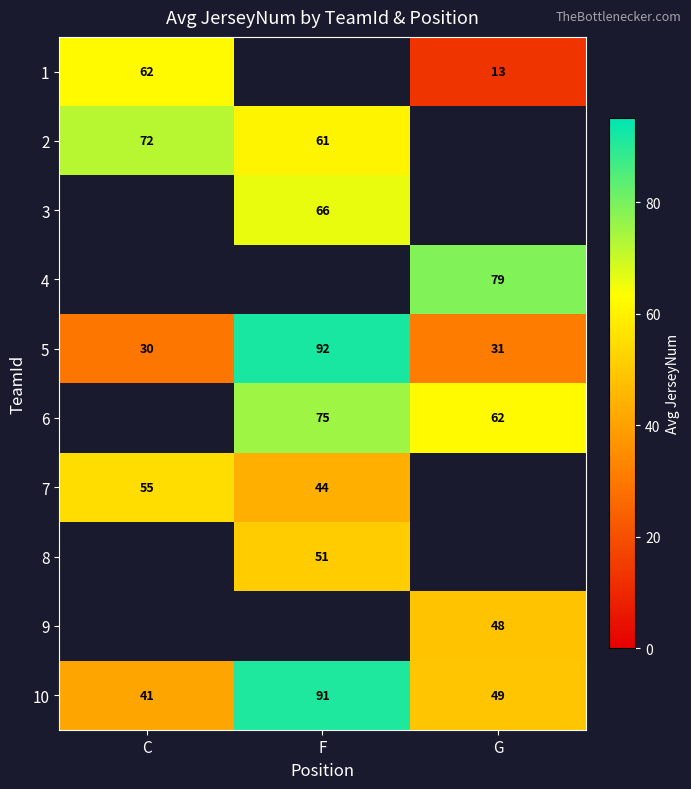

List the labels in order of 10 value, smallest first.

C, G, F